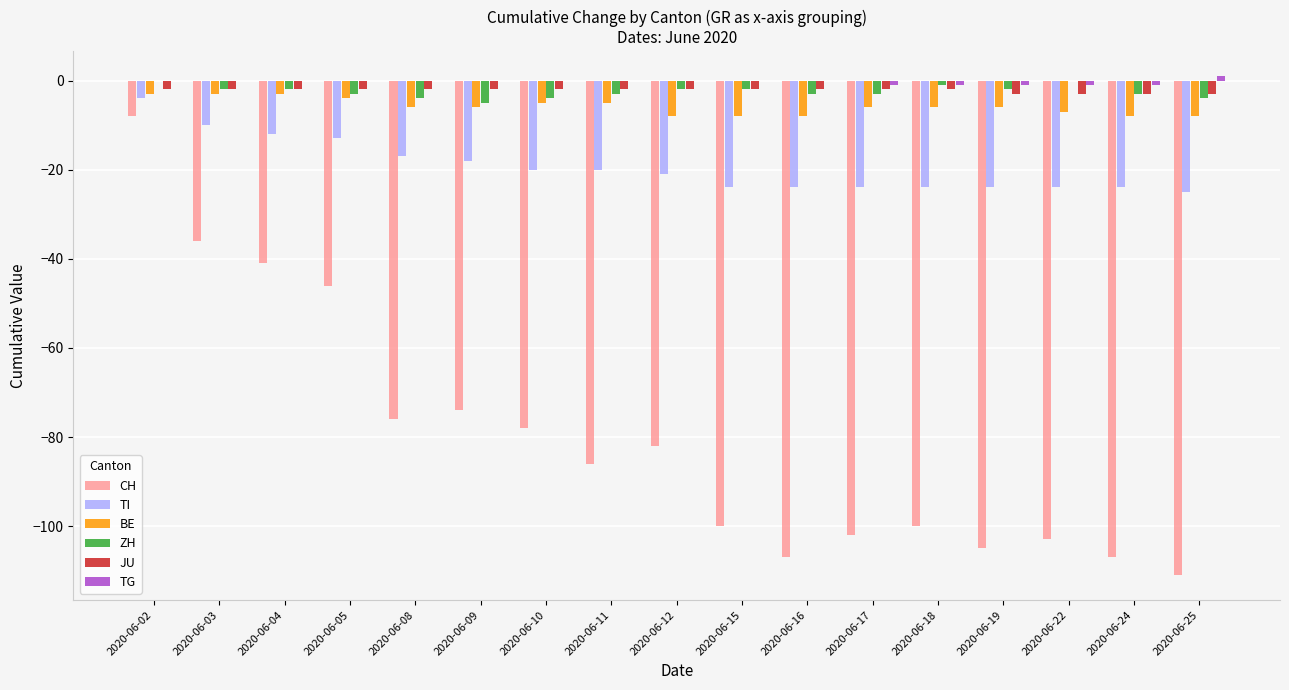

Which series changed the most between 2020-06-08 and 2020-06-15?

CH